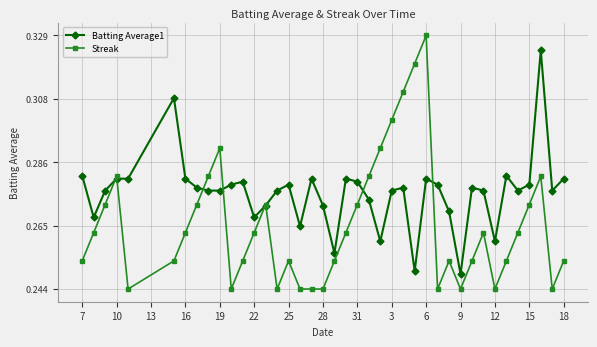

What is the sum of all Streak values?

10.6